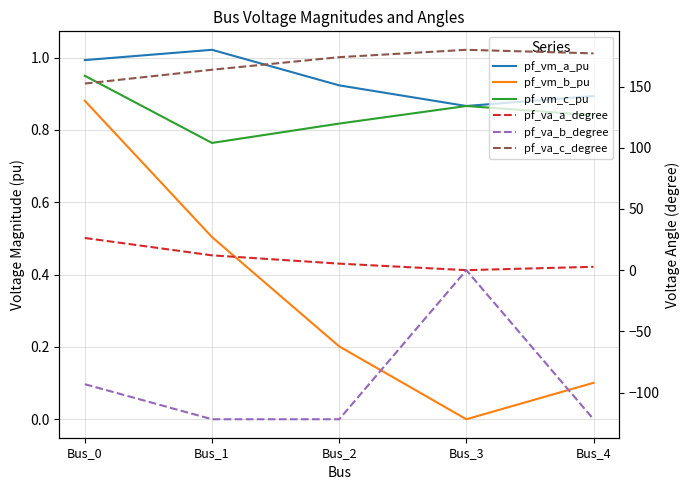

Reading left to right, extract all data points from this chart.

pf_vm_a_pu: Bus_0=1.0	Bus_1=1.0	Bus_2=0.9	Bus_3=0.9	Bus_4=0.9
pf_vm_b_pu: Bus_0=0.9	Bus_1=0.5	Bus_2=0.2	Bus_3=0.0	Bus_4=0.1
pf_vm_c_pu: Bus_0=0.9	Bus_1=0.8	Bus_2=0.8	Bus_3=0.9	Bus_4=0.8
pf_va_a_degree: Bus_0=26.3	Bus_1=12.1	Bus_2=5.3	Bus_3=0.0	Bus_4=2.7
pf_va_b_degree: Bus_0=-93.2	Bus_1=-121.8	Bus_2=-121.8	Bus_3=0.0	Bus_4=-121.8
pf_va_c_degree: Bus_0=152.4	Bus_1=163.7	Bus_2=174.0	Bus_3=180.0	Bus_4=177.1